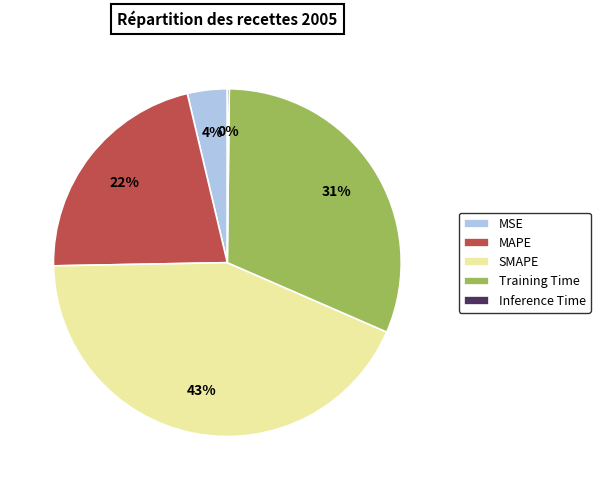

True or false: Training Time accounts for 31% of the total.

True